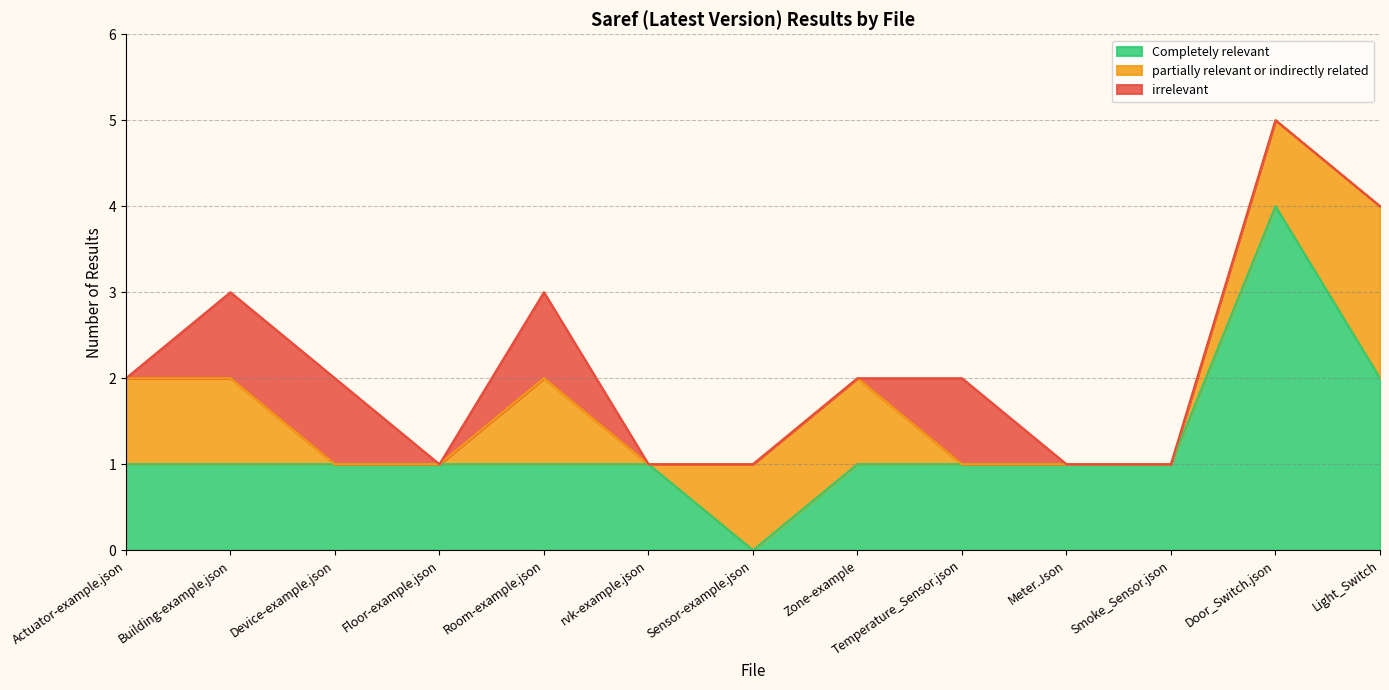

What value does the partially relevant or indirectly related series have at Sensor-example.json?

1